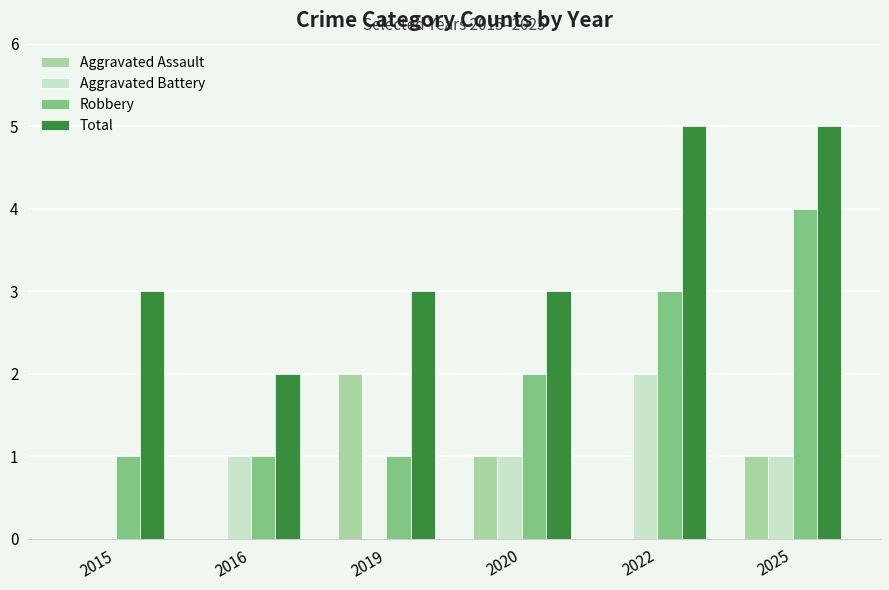

How many series are shown in this chart?

4